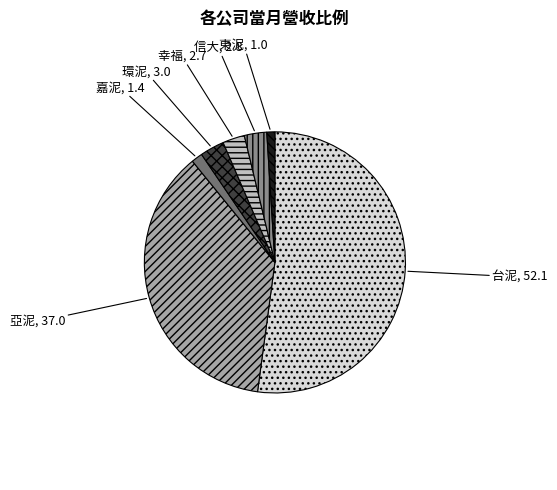

The 亞泥 slice represents 46% of the pie. True or false?

False